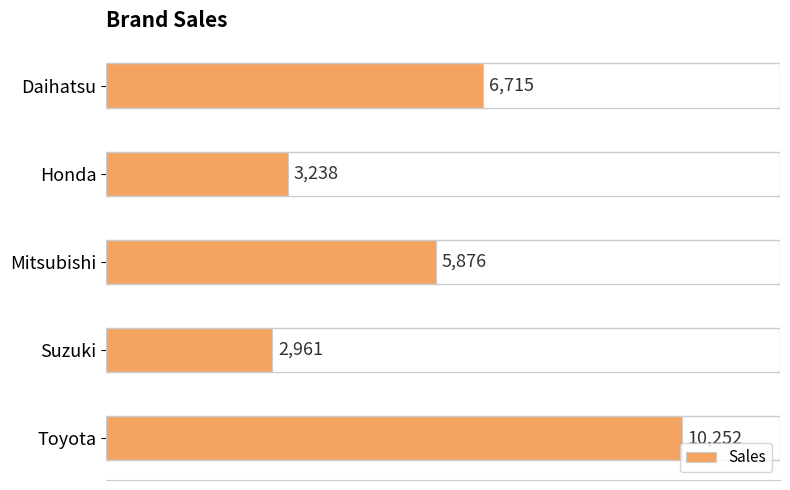

Which label corresponds to the smallest value in the chart?

Suzuki